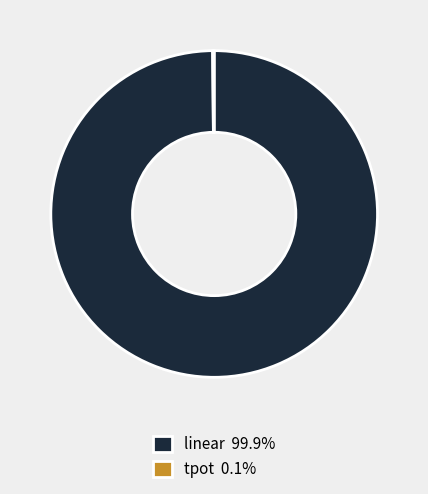

Does any single category account for the majority?

Yes